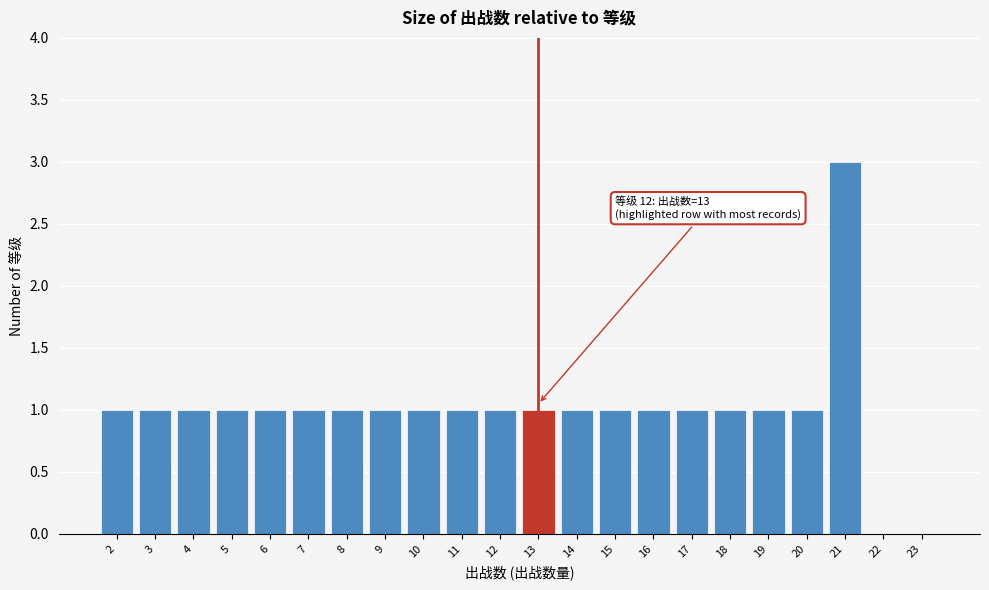

Reading left to right, list all the values displayed in this chart.

2=1	3=1	4=1	5=1	6=1	7=1	8=1	9=1	10=1	11=1	12=1	13=1	14=1	15=1	16=1	17=1	18=1	19=1	20=1	21=3	22=0	23=0